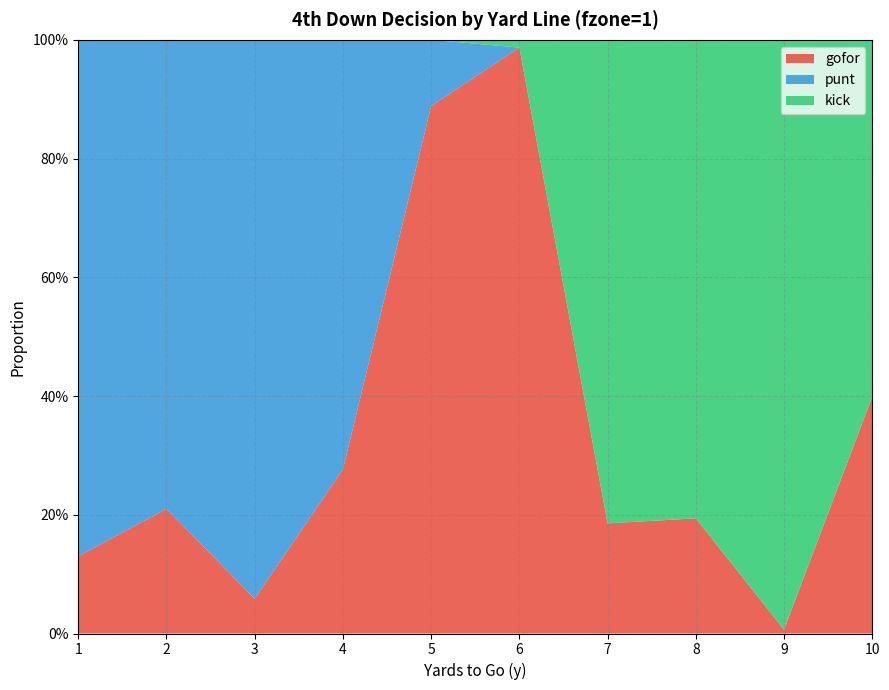

Reading left to right, what are all the values shown in this chart?

gofor: 1=0.1	2=0.2	3=0.1	4=0.3	5=0.9	6=1.0	7=0.2	8=0.2	9=0.0	10=0.4
punt: 1=0.9	2=0.8	3=0.9	4=0.7	5=0.1	6=0.0	7=0.0	8=0.0	9=0.0	10=0.0
kick: 1=0.0	2=0.0	3=0.0	4=0.0	5=0.0	6=0.0	7=0.8	8=0.8	9=1.0	10=0.6